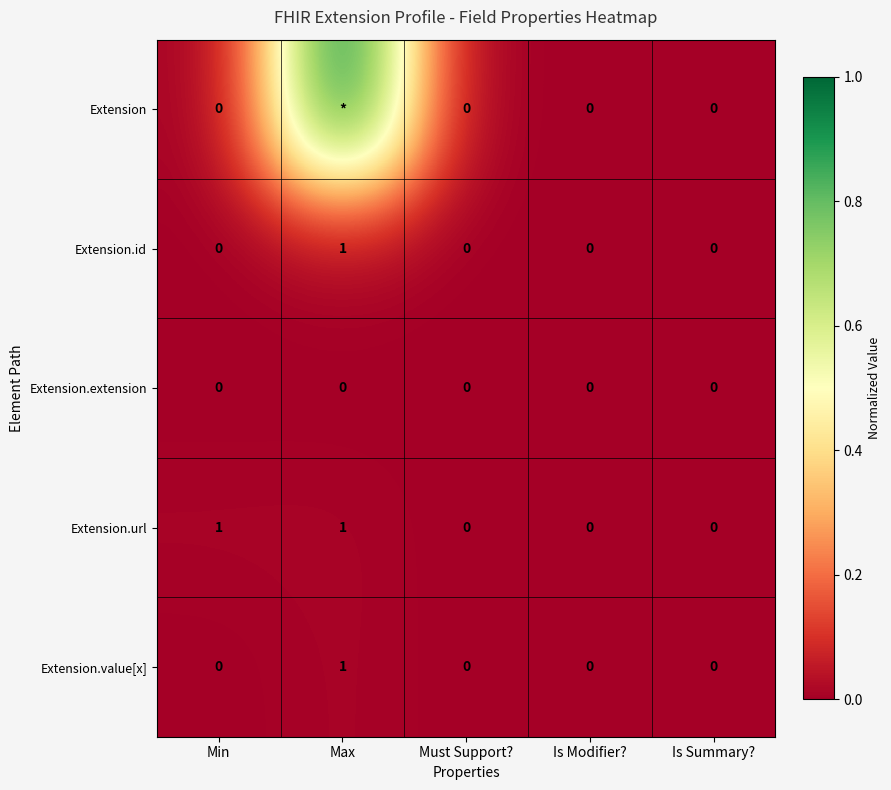

What is the difference between the second highest and second lowest values in the Extension.url series?

1.0